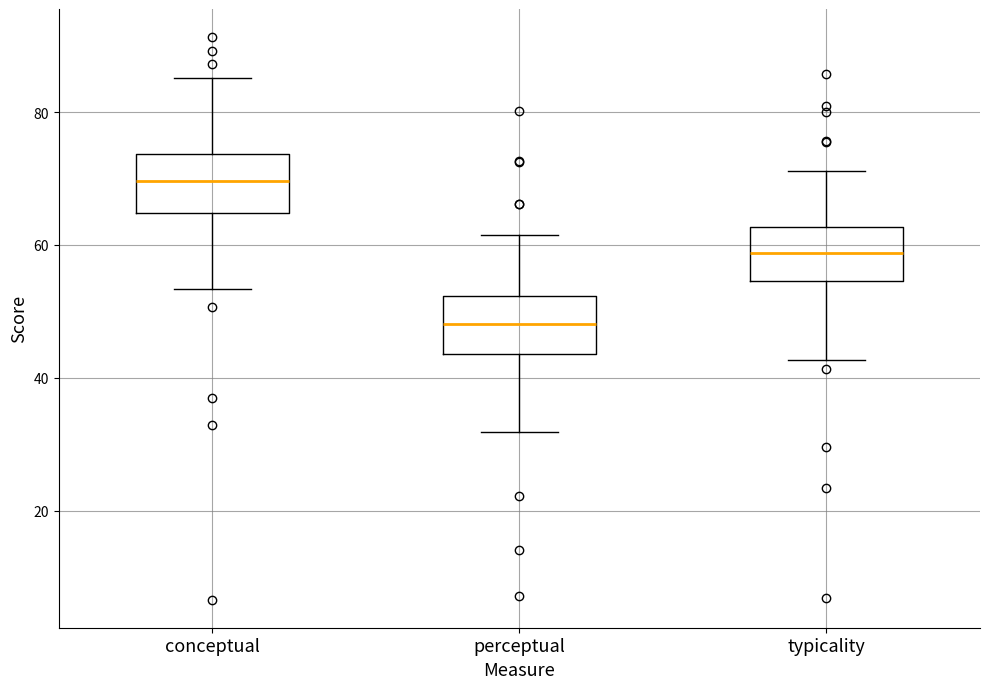

Reading left to right, read every box against the y-axis: the position of its median line, the range the box covers, and the ends of its whiskers. The values are not printed on the chart, so give them approximately, as read against the axis.

conceptual: median 70, box 64 to 74, whiskers 54 to 86
perceptual: median 48, box 44 to 52, whiskers 32 to 62
typicality: median 58, box 54 to 62, whiskers 42 to 72